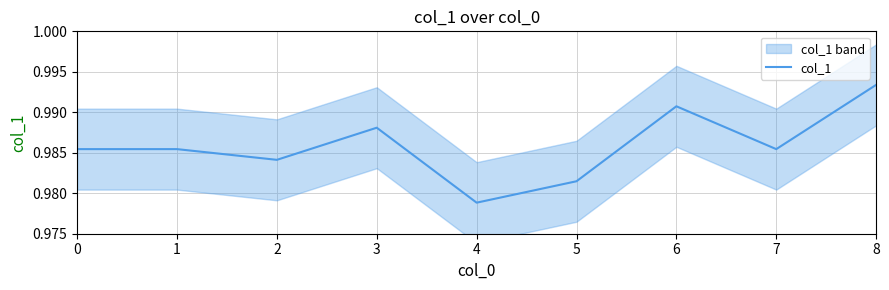

What is the average value?

1.0